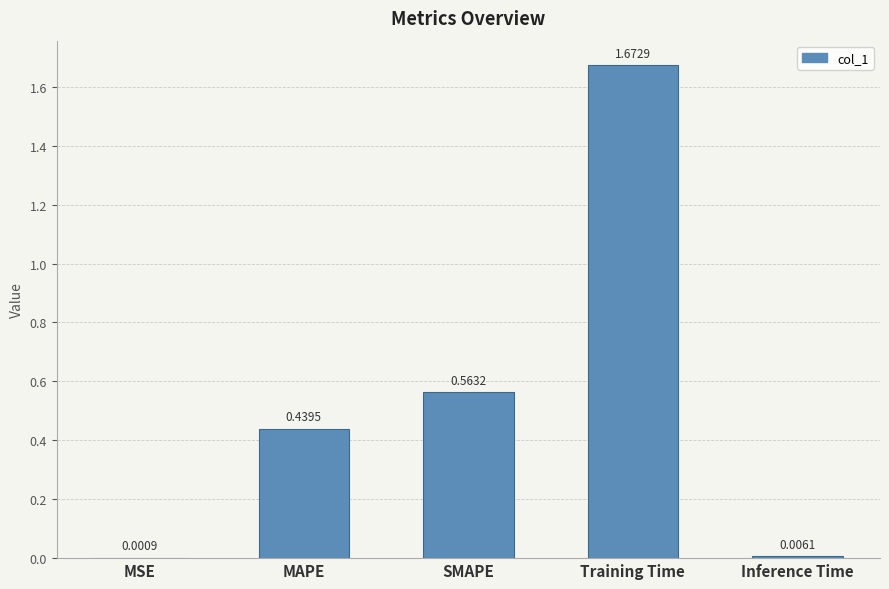

Which has a higher value, Training Time or MAPE?

Training Time